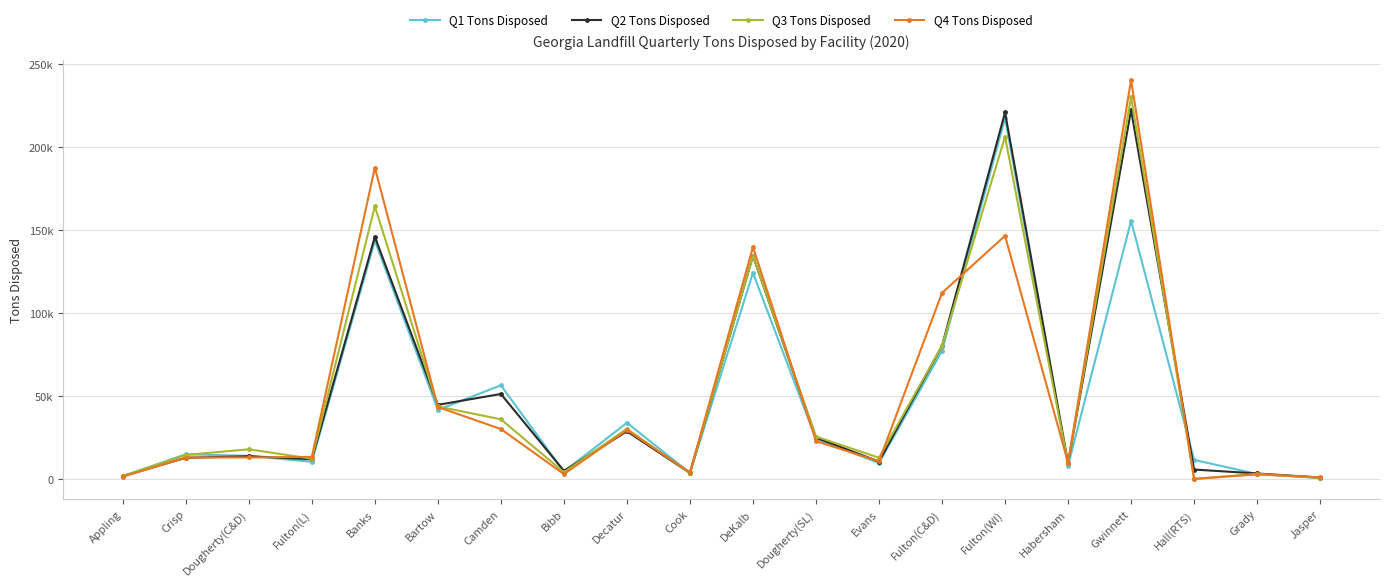

Reading left to right, transcribe all the data shown in this chart.

Q1 Tons Disposed: Appling=1737.3	Crisp=14876.7	Dougherty(C&D)=13909.5	Fulton(L)=10351.3	Banks=143453.0	Bartow=41580.0	Camden=56385.0	Bibb=4395.5	Decatur=33826.6	Cook=3607.2	DeKalb=124089.3	Dougherty(SL)=23990.9	Evans=9673.9	Fulton(C&D)=77040.4	Fulton(WI)=217301.4	Habersham=8028.3	Gwinnett=155442.8	Hall(RTS)=11489.8	Grady=2997.0	Jasper=519.8
Q2 Tons Disposed: Appling=1716.6	Crisp=12744.6	Dougherty(C&D)=13706.1	Fulton(L)=11860.1	Banks=145764.5	Bartow=44639.2	Camden=51164.6	Bibb=4909.4	Decatur=28701.4	Cook=3596.2	DeKalb=134376.9	Dougherty(SL)=24875.2	Evans=10499.5	Fulton(C&D)=80133.7	Fulton(WI)=220647.2	Habersham=9496.6	Gwinnett=222075.6	Hall(RTS)=5676.8	Grady=3321.4	Jasper=884.4
Q3 Tons Disposed: Appling=1716.6	Crisp=14469.5	Dougherty(C&D)=17882.1	Fulton(L)=12201.5	Banks=164124.5	Bartow=43666.1	Camden=35910.8	Bibb=4041.9	Decatur=30224.1	Cook=3589.7	DeKalb=134376.9	Dougherty(SL)=25560.7	Evans=12766.3	Fulton(C&D)=80226.4	Fulton(WI)=205970.7	Habersham=9338.3	Gwinnett=229879.4	Hall(RTS)=19.8	Grady=3082.4	Jasper=663.2
Q4 Tons Disposed: Appling=1411.6	Crisp=12901.1	Dougherty(C&D)=12971.8	Fulton(L)=13287.2	Banks=187464.7	Bartow=43313.6	Camden=30066.6	Bibb=2929.3	Decatur=29468.1	Cook=3988.8	DeKalb=139629.7	Dougherty(SL)=22805.0	Evans=10644.8	Fulton(C&D)=111989.8	Fulton(WI)=146393.5	Habersham=9859.2	Gwinnett=240108.2	Hall(RTS)=38.6	Grady=2770.6	Jasper=948.1